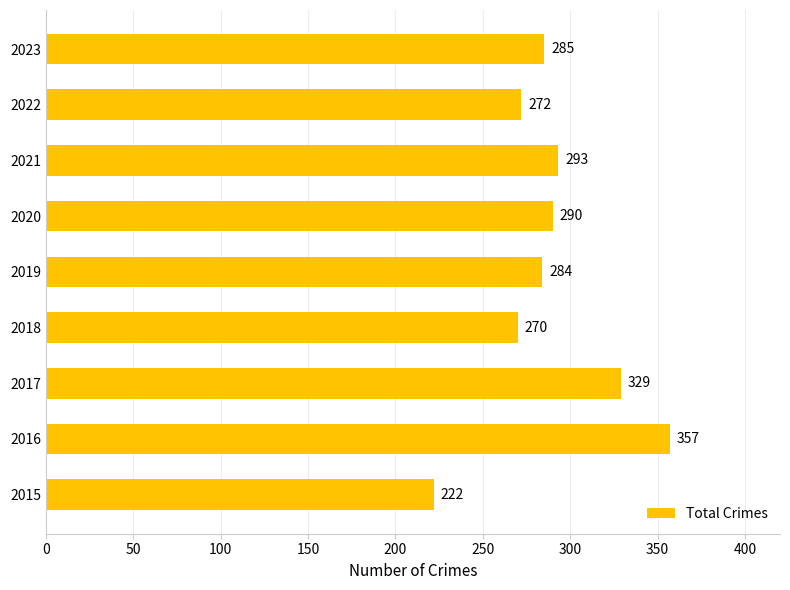

True or false: the data shows 285 at 2023.

True